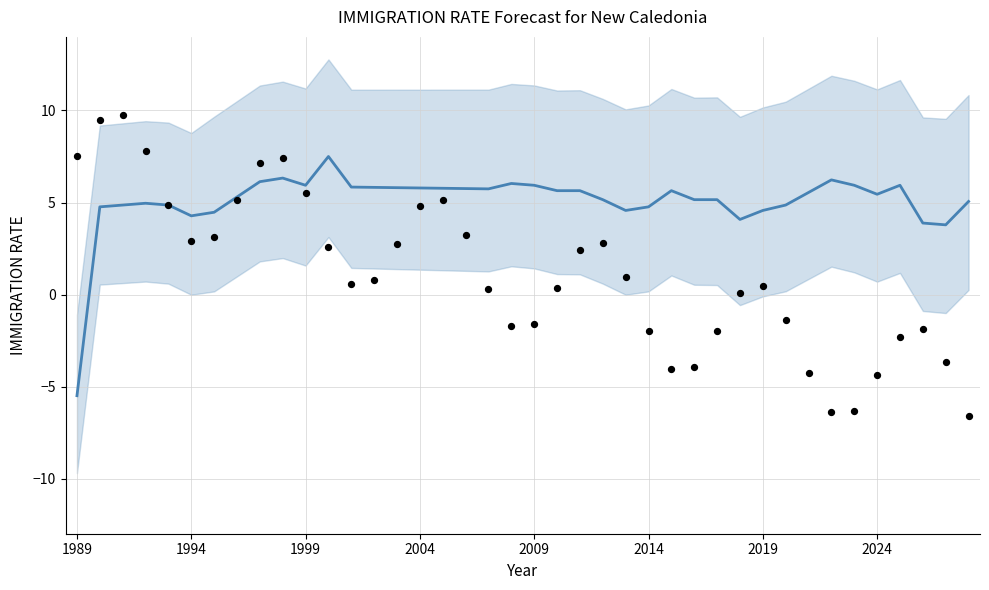

Which series reaches the maximum Y coordinate?

Observed